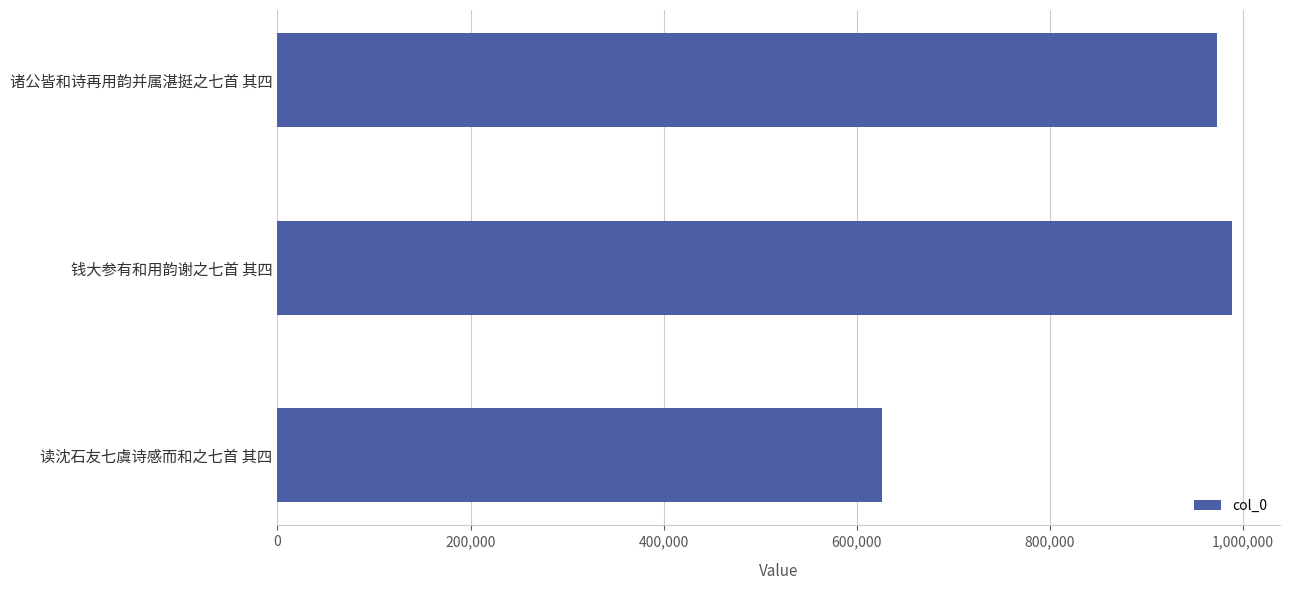

Count the number of categories in the chart.

3